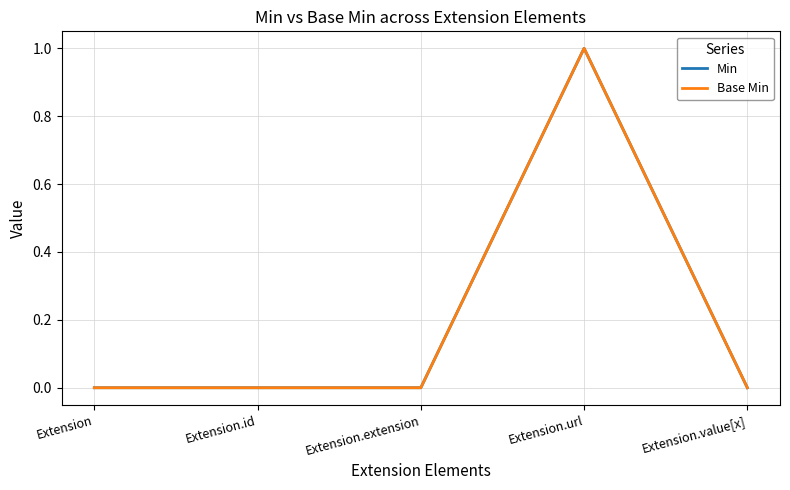

What is the label of the 1st point from the left?

Extension